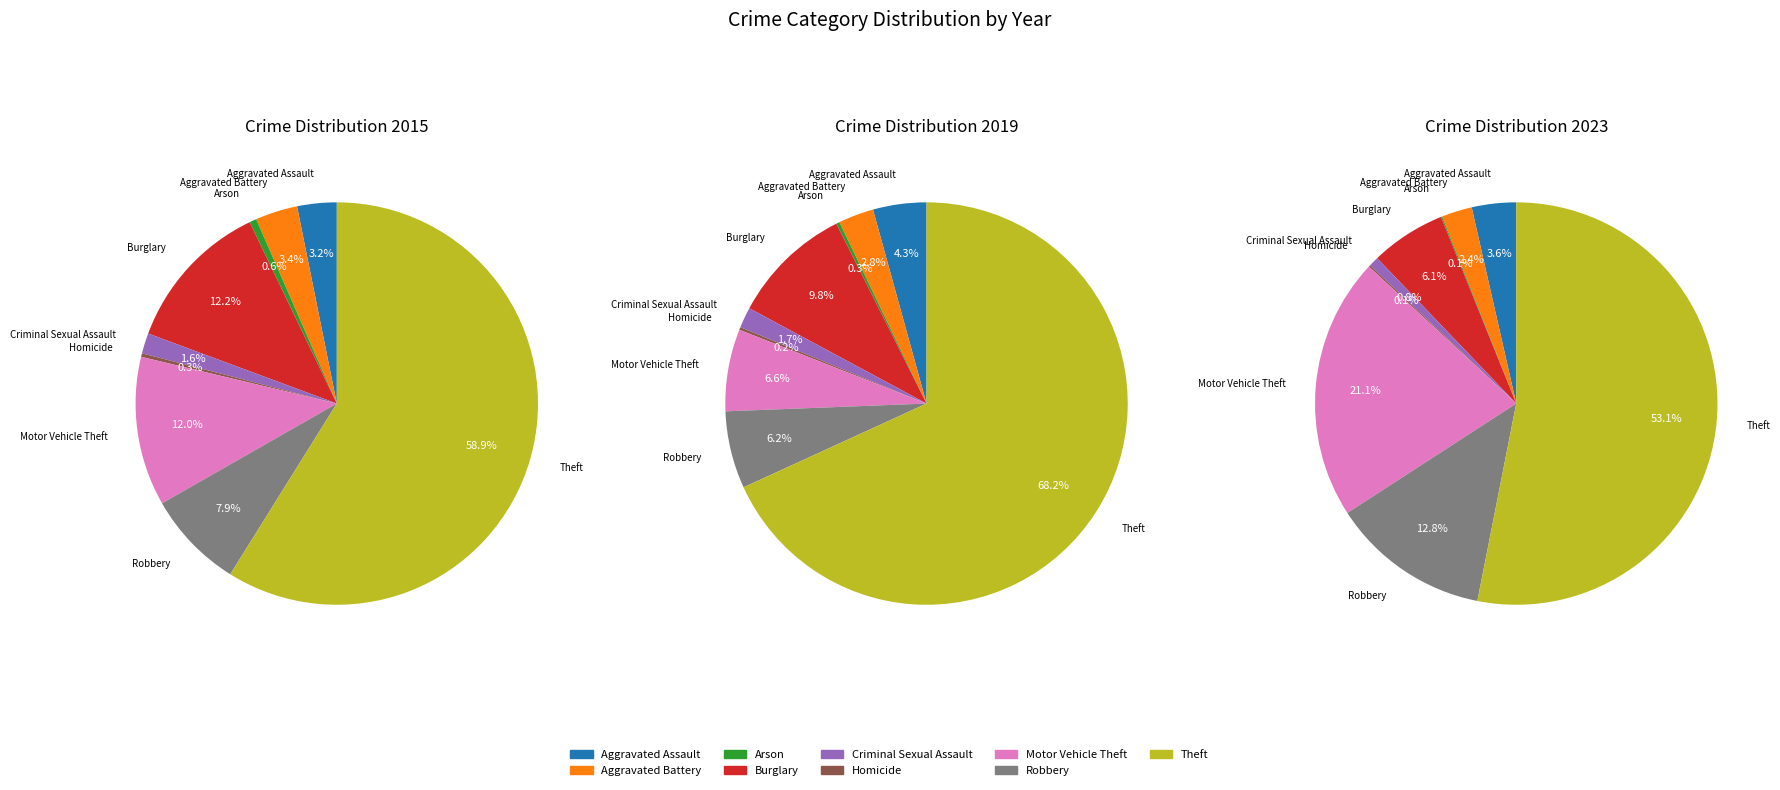

Does Theft represent more than half of the total?

Yes